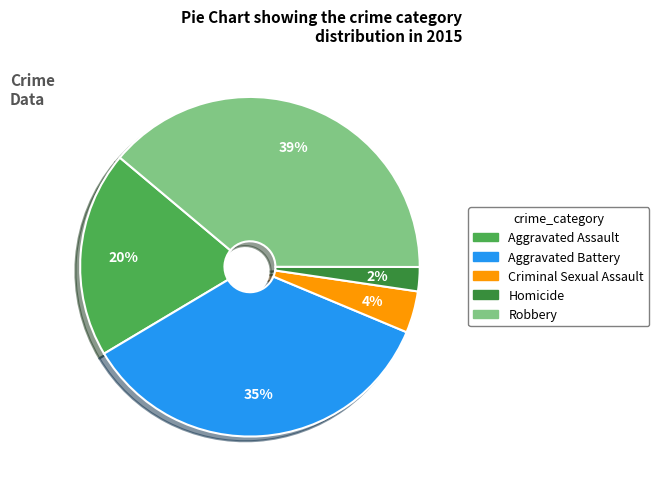

Does Robbery account for over 50% of the chart?

No